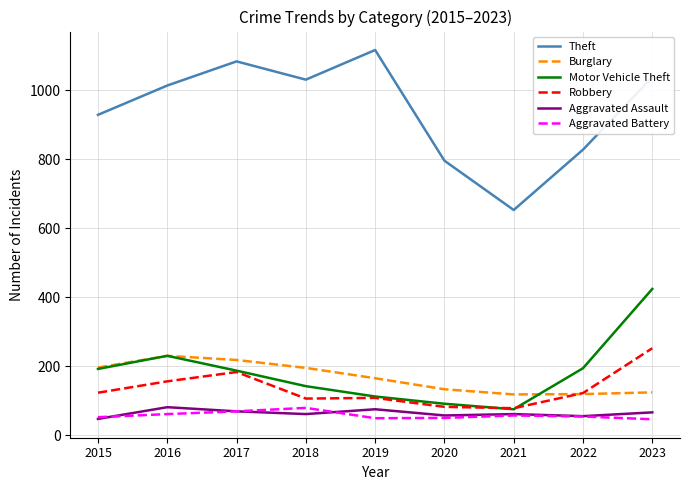

True or false: Robbery has a value of 105 at 2023.

False